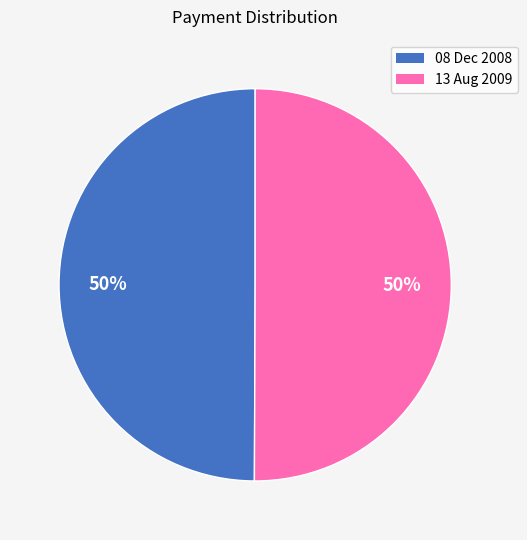

Combined, do 13 Aug 2009 and 08 Dec 2008 account for over 50%?

Yes